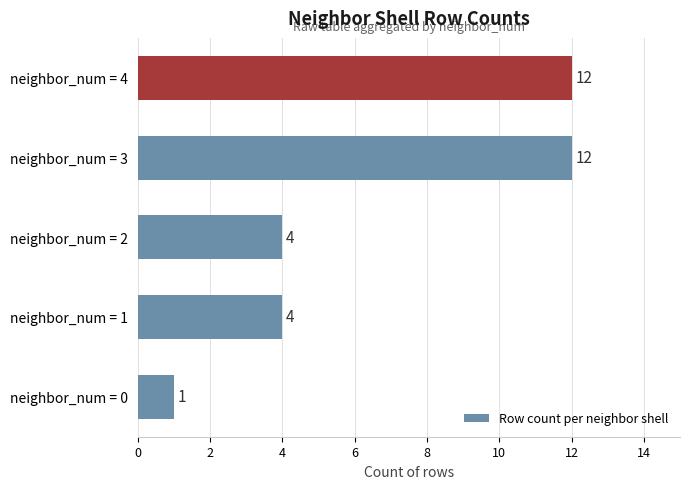

How many values are below 4?

1